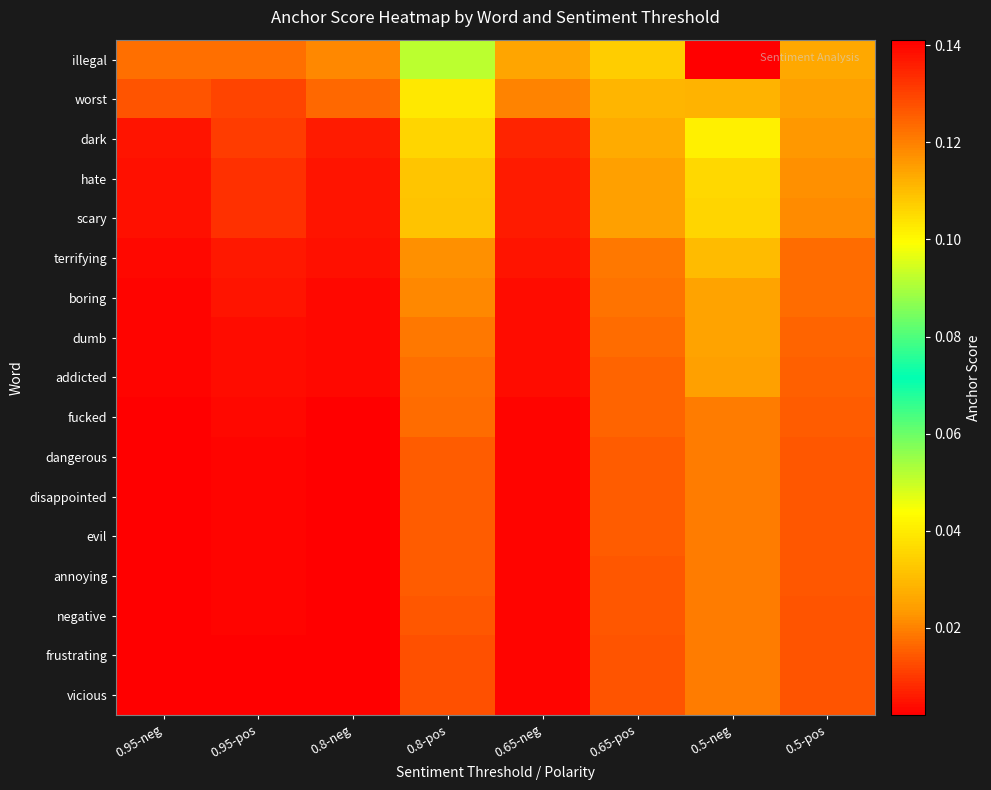

At how many categories does at least one series exceed 0?

8